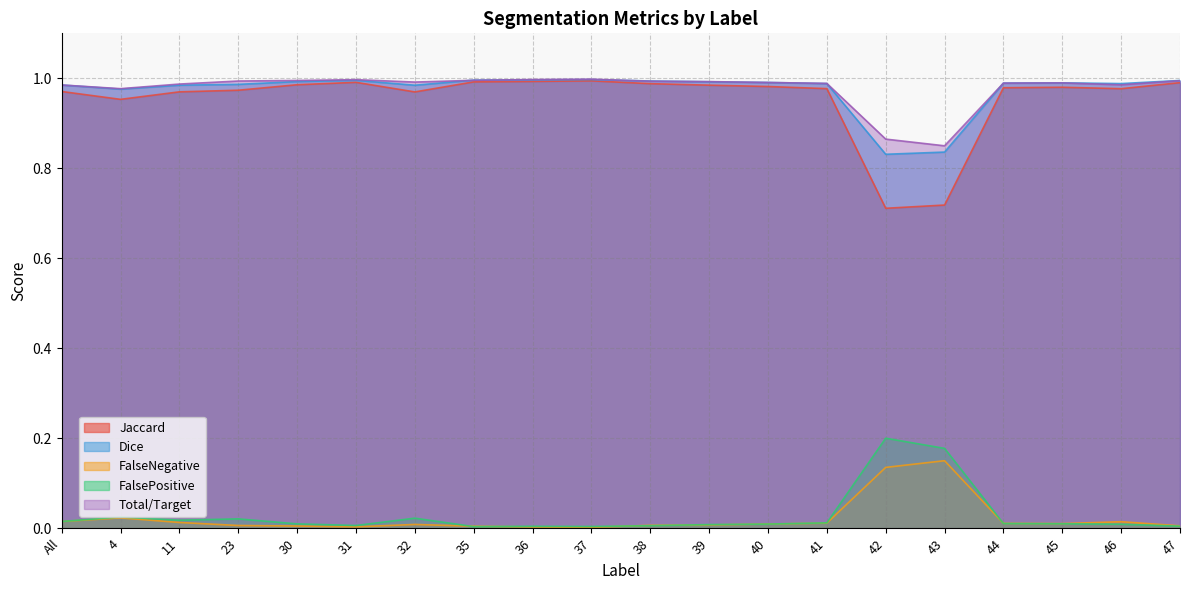

The FalsePositive series shows 0.0 at 38. True or false?

False